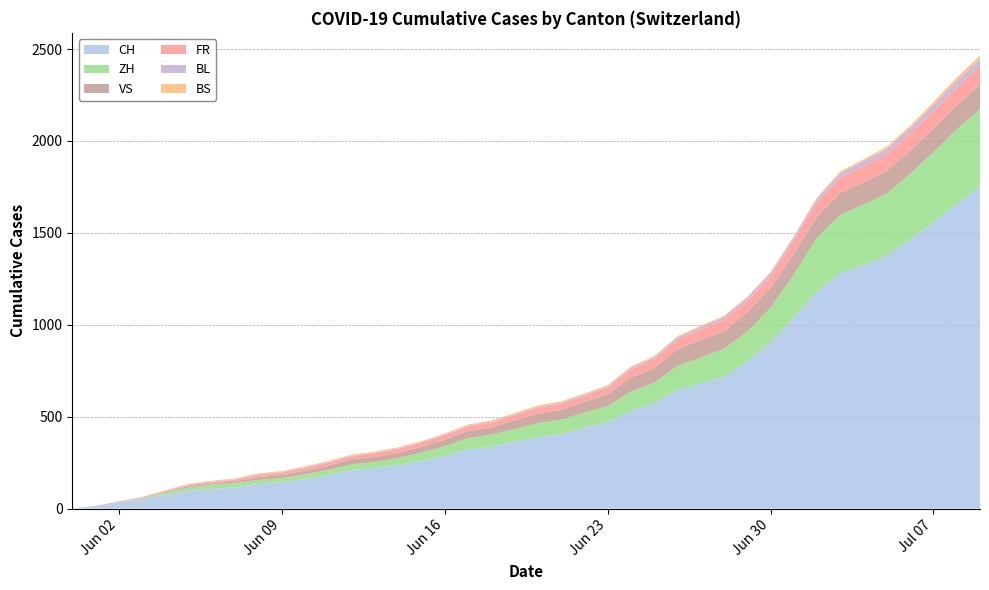

Reading right to left, what are all the values shown in this chart?

CH: 2020-07-09=1750	2020-07-08=1658	2020-07-07=1557	2020-07-06=1465	2020-07-05=1377	2020-07-04=1324	2020-07-03=1282	2020-07-02=1180	2020-07-01=1036	2020-06-30=904	2020-06-29=802	2020-06-28=716	2020-06-27=681	2020-06-26=646	2020-06-25=573	2020-06-24=534	2020-06-23=469	2020-06-22=439	2020-06-21=404	2020-06-20=389	2020-06-19=364	2020-06-18=335	2020-06-17=321	2020-06-16=286	2020-06-15=259	2020-06-14=236	2020-06-13=220	2020-06-12=210	2020-06-11=181	2020-06-10=160	2020-06-09=143	2020-06-08=133	2020-06-07=115	2020-06-06=107	2020-06-05=95	2020-06-04=74	2020-06-03=50	2020-06-02=32	2020-06-01=12	2020-05-31=0
ZH: 2020-07-09=424	2020-07-08=405	2020-07-07=382	2020-07-06=356	2020-07-05=337	2020-07-04=329	2020-07-03=316	2020-07-02=293	2020-07-01=237	2020-06-30=189	2020-06-29=161	2020-06-28=152	2020-06-27=141	2020-06-26=129	2020-06-25=110	2020-06-24=103	2020-06-23=87	2020-06-22=83	2020-06-21=80	2020-06-20=75	2020-06-19=68	2020-06-18=67	2020-06-17=62	2020-06-16=52	2020-06-15=45	2020-06-14=38	2020-06-13=33	2020-06-12=30	2020-06-11=28	2020-06-10=26	2020-06-09=23	2020-06-08=23	2020-06-07=23	2020-06-06=23	2020-06-05=19	2020-06-04=13	2020-06-03=5	2020-06-02=2	2020-06-01=0	2020-05-31=0
VS: 2020-07-09=132	2020-07-08=130	2020-07-07=130	2020-07-06=127	2020-07-05=124	2020-07-04=122	2020-07-03=120	2020-07-02=115	2020-07-01=112	2020-06-30=109	2020-06-29=105	2020-06-28=97	2020-06-27=96	2020-06-26=92	2020-06-25=82	2020-06-24=75	2020-06-23=65	2020-06-22=58	2020-06-21=53	2020-06-20=52	2020-06-19=48	2020-06-18=40	2020-06-17=39	2020-06-16=37	2020-06-15=32	2020-06-14=28	2020-06-13=28	2020-06-12=28	2020-06-11=24	2020-06-10=20	2020-06-09=16	2020-06-08=15	2020-06-07=10	2020-06-06=7	2020-06-05=7	2020-06-04=4	2020-06-03=2	2020-06-02=2	2020-06-01=1	2020-05-31=0
FR: 2020-07-09=100	2020-07-08=99	2020-07-07=96	2020-07-06=94	2020-07-05=92	2020-07-04=87	2020-07-03=84	2020-07-02=79	2020-07-01=72	2020-06-30=61	2020-06-29=61	2020-06-28=61	2020-06-27=56	2020-06-26=52	2020-06-25=47	2020-06-24=44	2020-06-23=36	2020-06-22=32	2020-06-21=32	2020-06-20=32	2020-06-19=27	2020-06-18=26	2020-06-17=24	2020-06-16=23	2020-06-15=22	2020-06-14=22	2020-06-13=20	2020-06-12=16	2020-06-11=16	2020-06-10=15	2020-06-09=13	2020-06-08=13	2020-06-07=9	2020-06-06=7	2020-06-05=7	2020-06-04=5	2020-06-03=3	2020-06-02=2	2020-06-01=0	2020-05-31=0
BL: 2020-07-09=38	2020-07-08=35	2020-07-07=32	2020-07-06=29	2020-07-05=27	2020-07-04=27	2020-07-03=23	2020-07-02=19	2020-07-01=18	2020-06-30=17	2020-06-29=17	2020-06-28=16	2020-06-27=14	2020-06-26=12	2020-06-25=10	2020-06-24=9	2020-06-23=7	2020-06-22=7	2020-06-21=7	2020-06-20=6	2020-06-19=5	2020-06-18=5	2020-06-17=5	2020-06-16=5	2020-06-15=4	2020-06-14=4	2020-06-13=4	2020-06-12=4	2020-06-11=4	2020-06-10=4	2020-06-09=3	2020-06-08=3	2020-06-07=3	2020-06-06=3	2020-06-05=3	2020-06-04=2	2020-06-03=2	2020-06-02=1	2020-06-01=1	2020-05-31=0
BS: 2020-07-09=21	2020-07-08=18	2020-07-07=15	2020-07-06=12	2020-07-05=12	2020-07-04=11	2020-07-03=10	2020-07-02=8	2020-07-01=7	2020-06-30=7	2020-06-29=7	2020-06-28=7	2020-06-27=7	2020-06-26=7	2020-06-25=7	2020-06-24=7	2020-06-23=7	2020-06-22=7	2020-06-21=7	2020-06-20=7	2020-06-19=7	2020-06-18=6	2020-06-17=6	2020-06-16=5	2020-06-15=5	2020-06-14=5	2020-06-13=5	2020-06-12=5	2020-06-11=5	2020-06-10=5	2020-06-09=5	2020-06-08=4	2020-06-07=4	2020-06-06=4	2020-06-05=4	2020-06-04=1	2020-06-03=1	2020-06-02=0	2020-06-01=0	2020-05-31=0